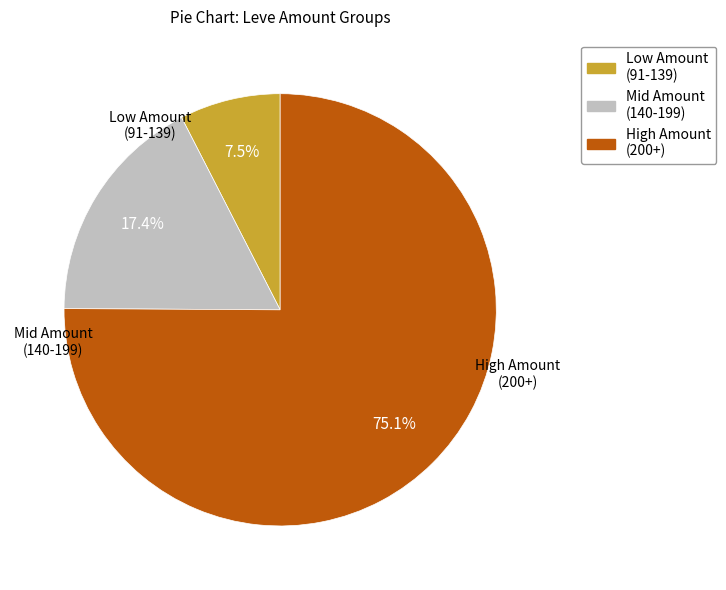

Is there any slice that represents more than half of the pie?

Yes